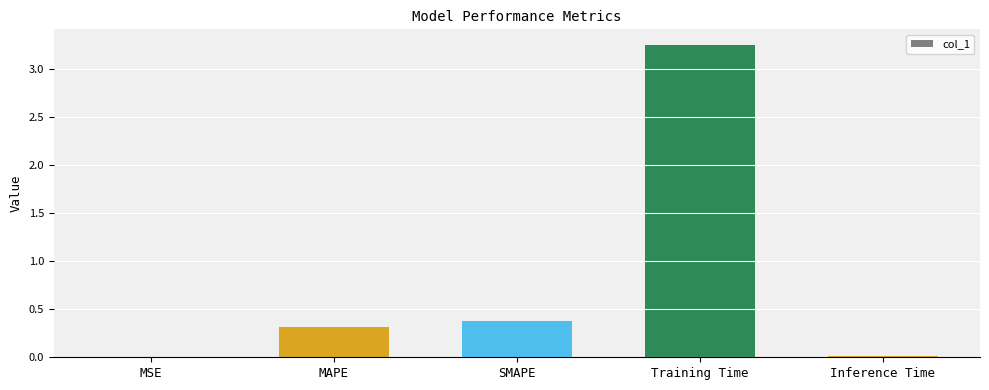

Between Training Time and MAPE, which is larger?

Training Time